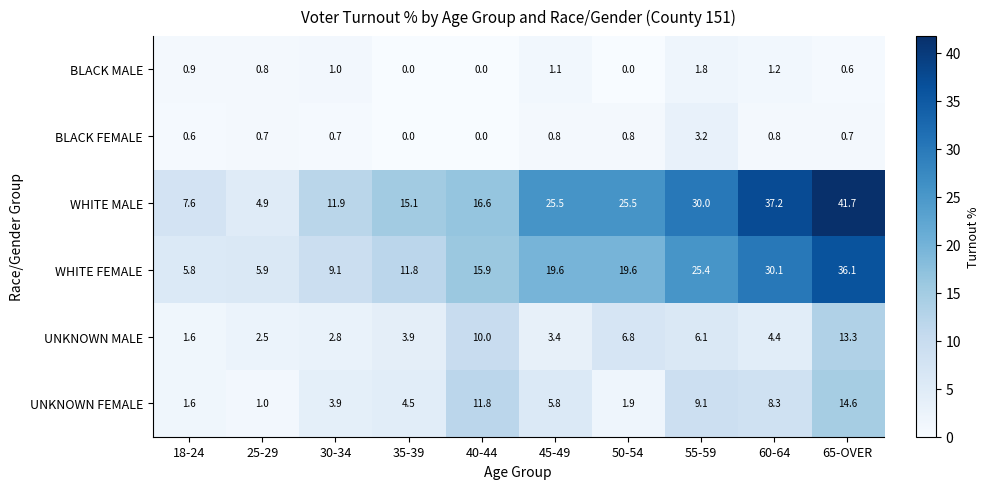

At 30-34, list the series in order from smallest to largest.

BLACK FEMALE, BLACK MALE, UNKNOWN MALE, UNKNOWN FEMALE, WHITE FEMALE, WHITE MALE